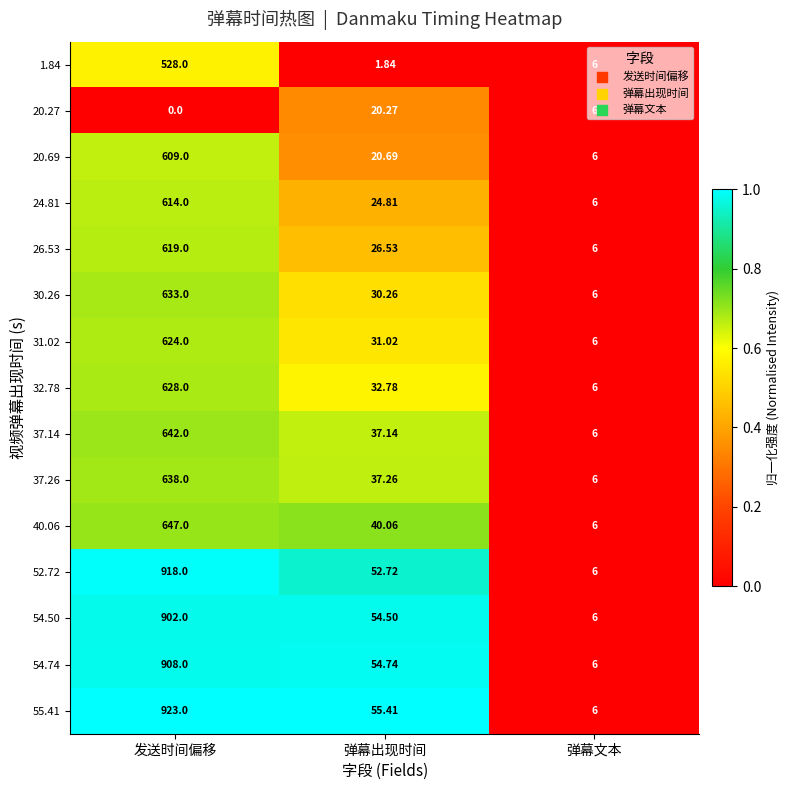

Which category has the lowest value across all series?

发送时间偏移